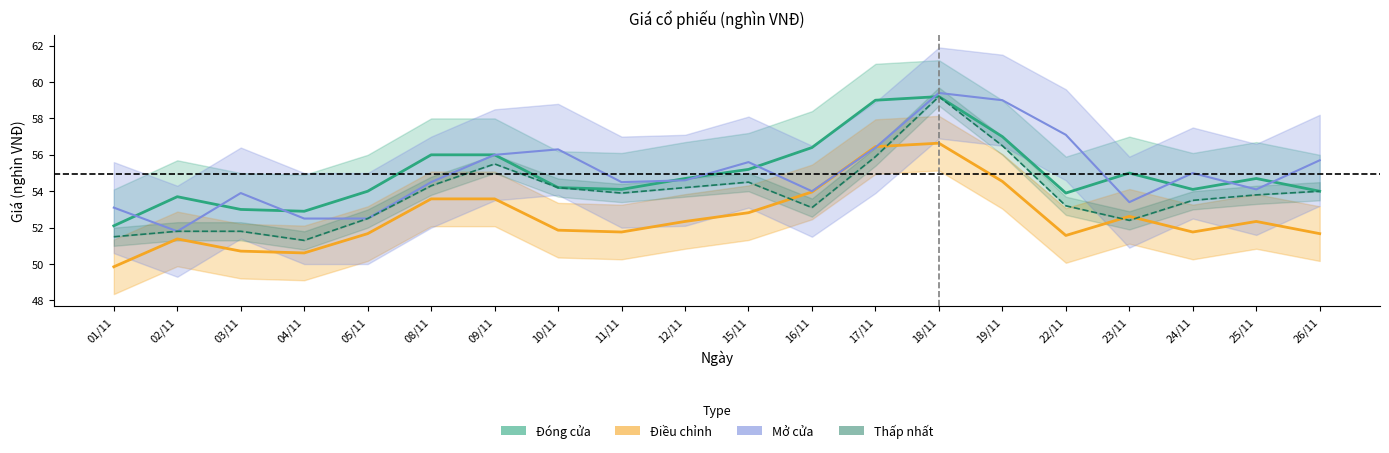

At how many categories does at least one series exceed 59?

1